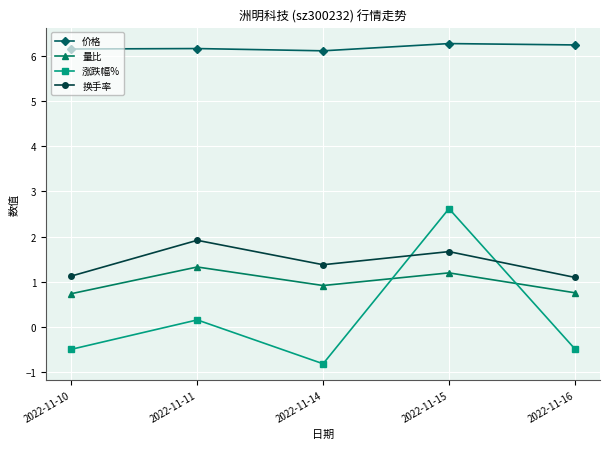

What is the difference between the maximum and minimum values in the 涨跌幅% series?

3.4